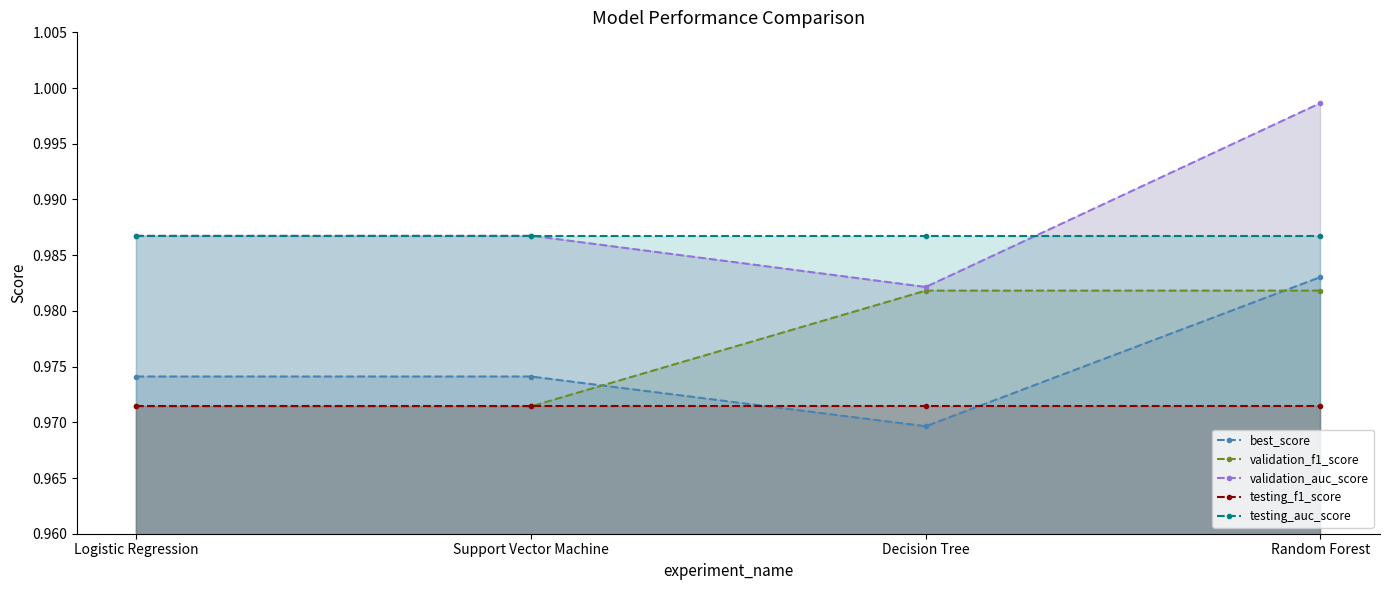

List the series in order of their peak value, lowest first.

testing_f1_score, validation_f1_score, best_score, testing_auc_score, validation_auc_score